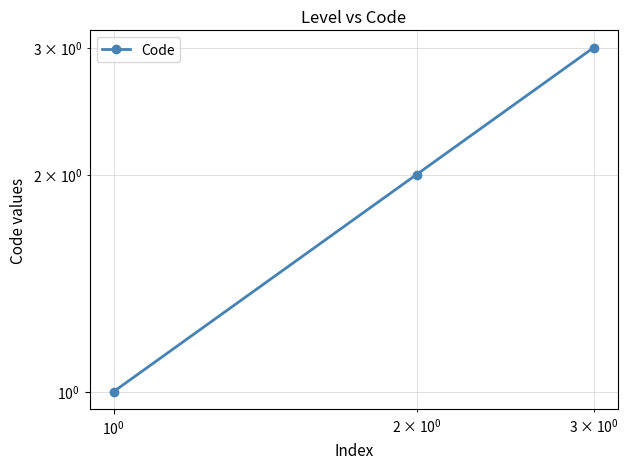

How many data points are less than 2?

1